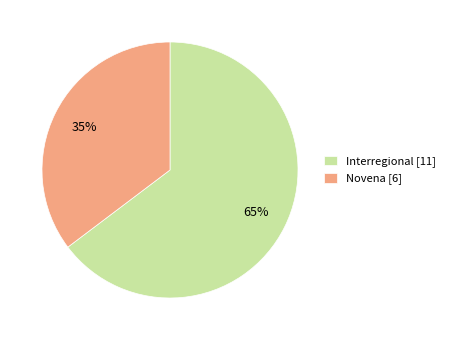

Do Novena [6] and Interregional [11] together represent more than half of the pie?

Yes